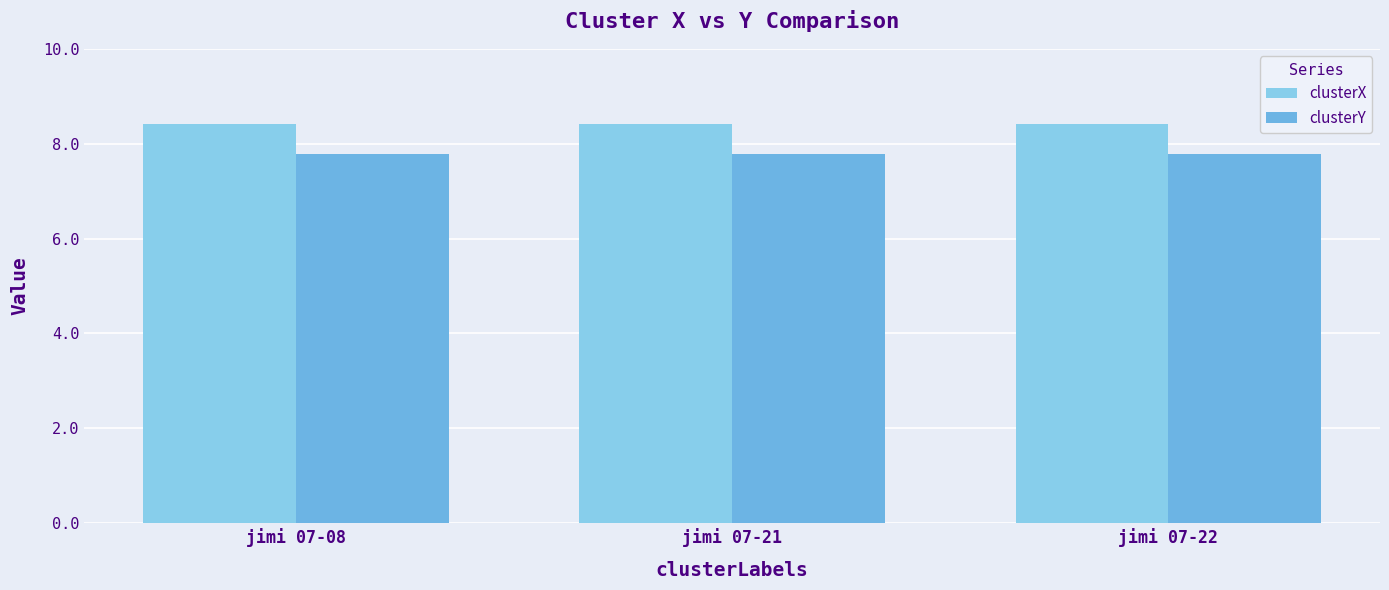

Does the chart contain stacked bars?

No